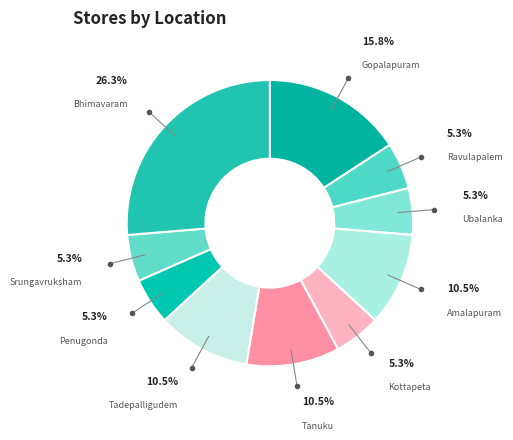

What is the ratio of the value at Gopalapuram to the value at Srungavruksham?

3.0